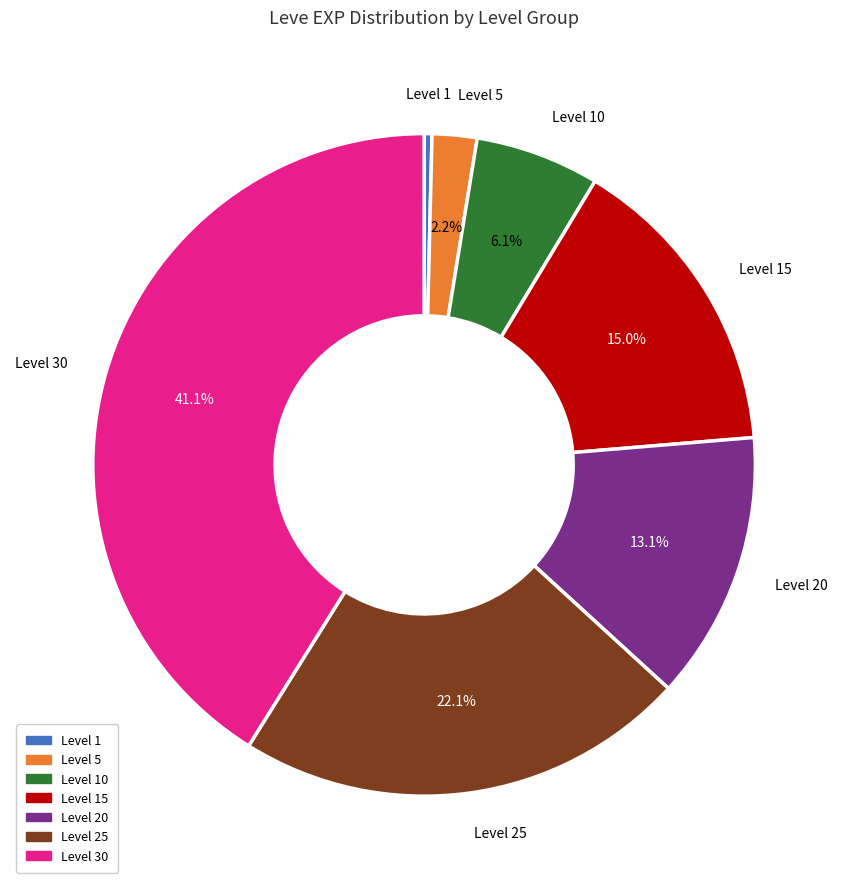

Count the number of slices in the pie.

7